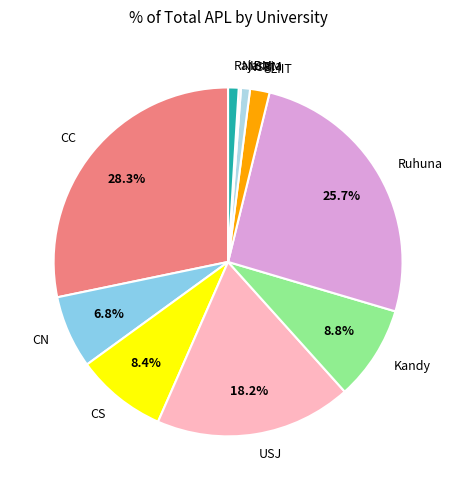

Combined, do SLIIT and CN account for over 50%?

No